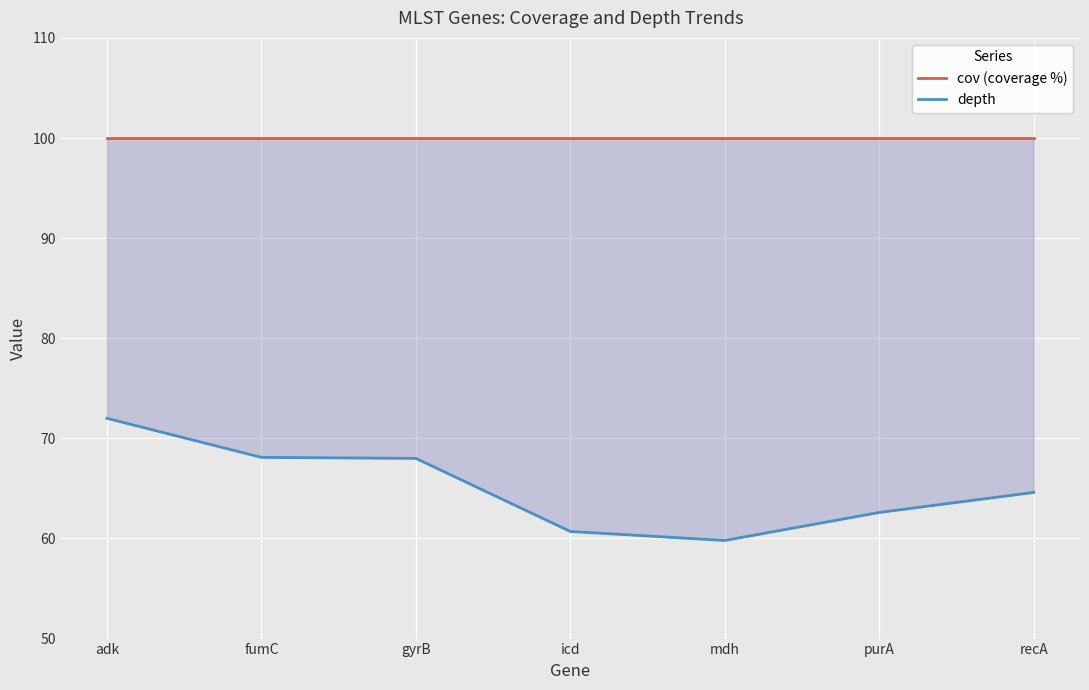

Reading left to right, list all the values displayed in this chart.

cov (coverage %): adk=100.0	fumC=100.0	gyrB=100.0	icd=100.0	mdh=100.0	purA=100.0	recA=100.0
depth: adk=72.0	fumC=68.1	gyrB=68.0	icd=60.7	mdh=59.8	purA=62.6	recA=64.6